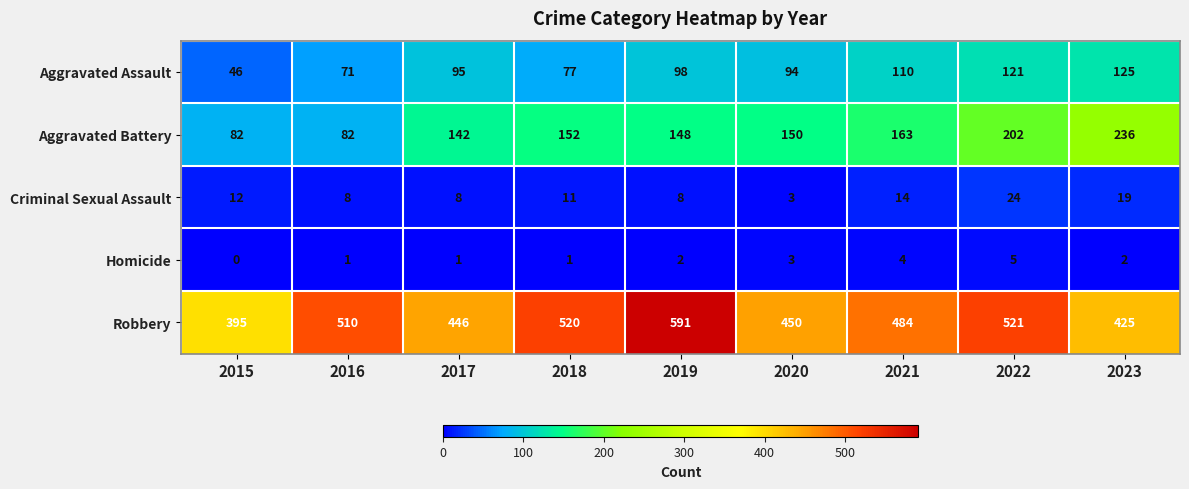

Which series has the largest range (max minus min)?

Robbery